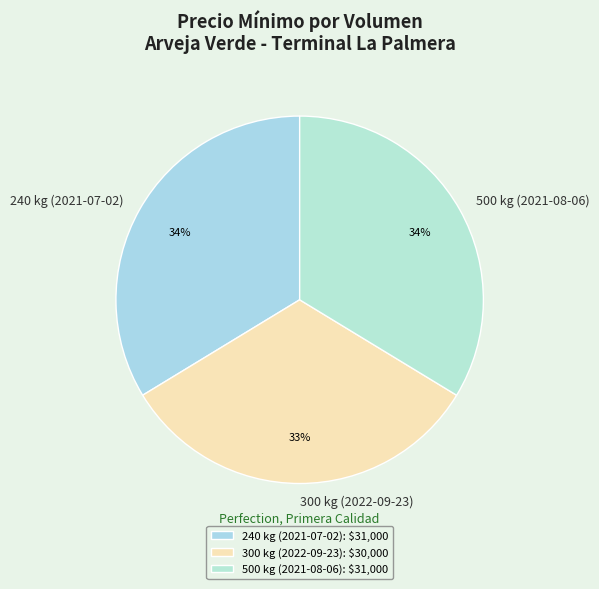

Is there a majority slice in this chart?

No